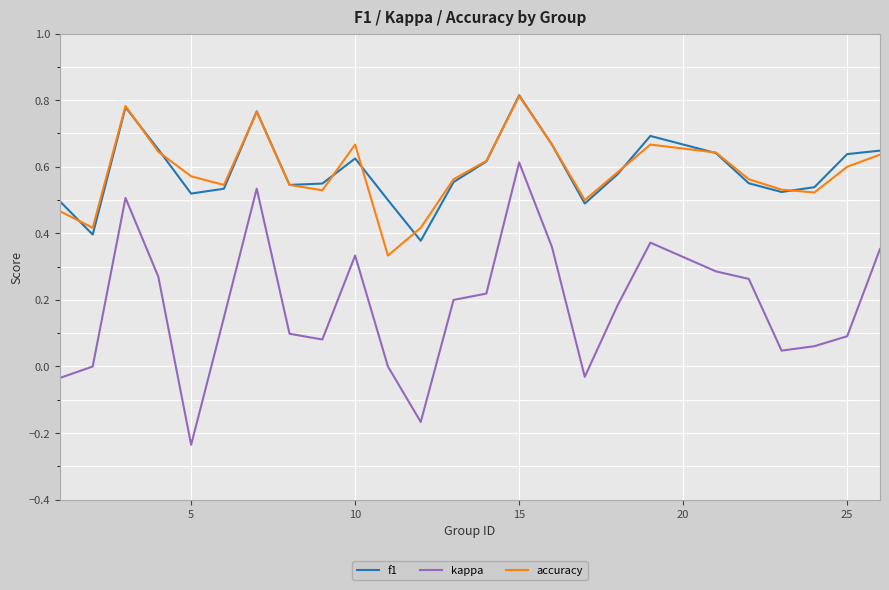

Which series has the widest spread of values?

kappa